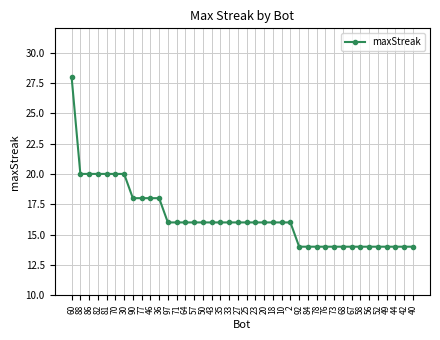

What position from the left is 71?

13